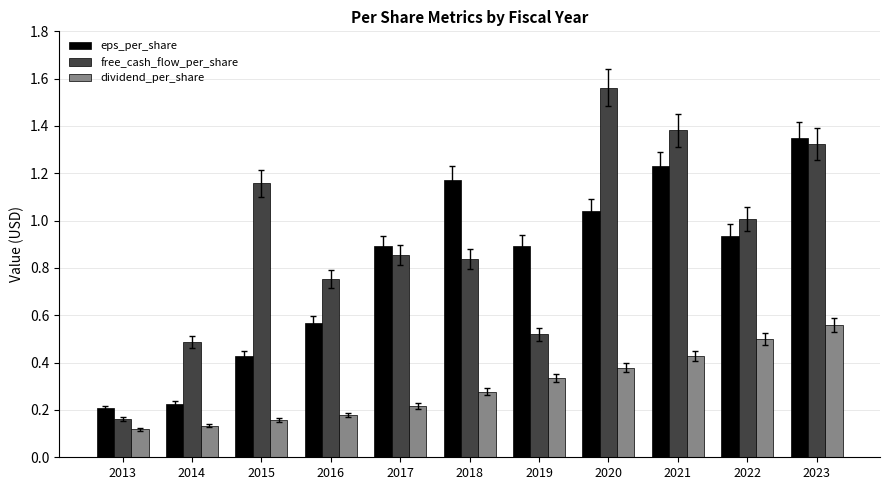

At 2018, list the series in order from smallest to largest.

dividend_per_share, free_cash_flow_per_share, eps_per_share